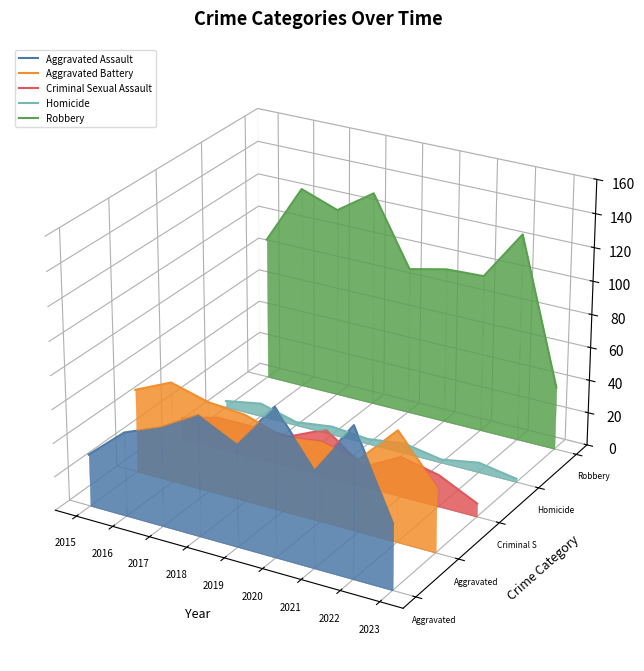

True or false: Homicide has a value of -0.0 at 2023.

True